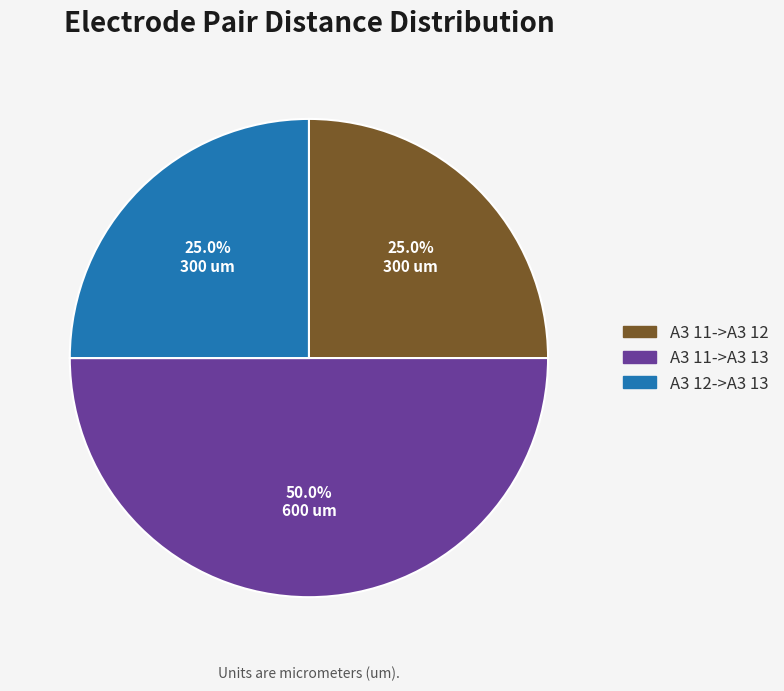

Is A3 11->A3 12 the majority of the pie?

No